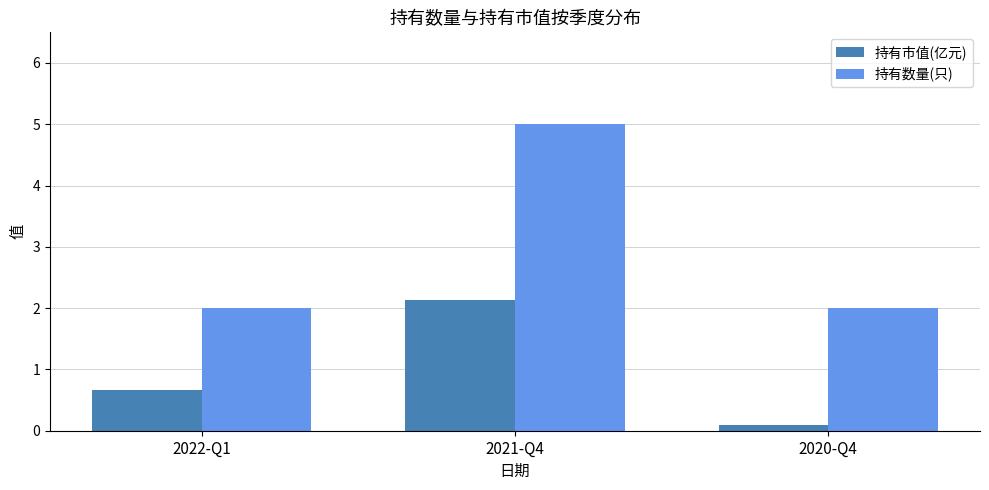

At which label does 持有市值(亿元) reach its minimum?

2020-Q4